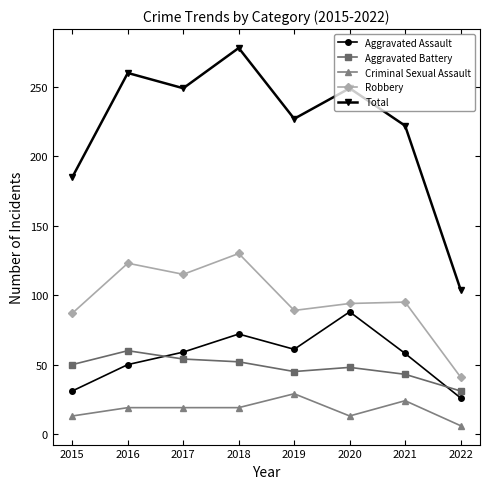

Between 2016 and 2022, which series saw the biggest shift?

Total